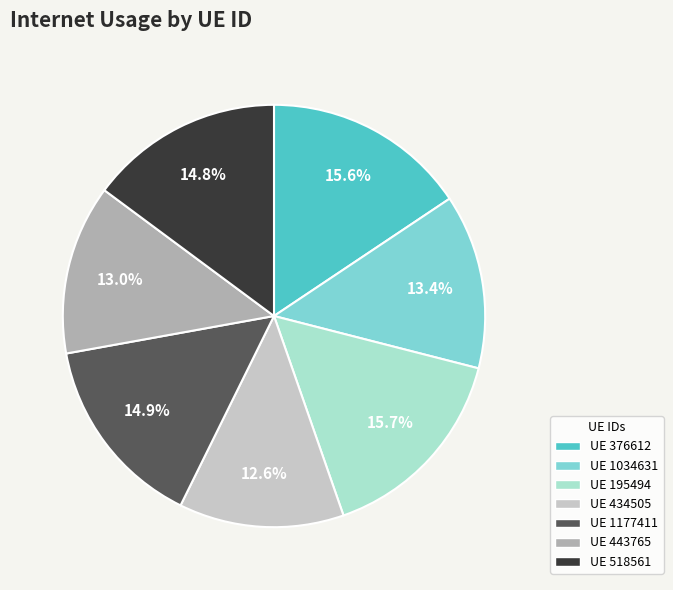

Which has a higher value, UE 1034631 or UE 434505?

UE 1034631